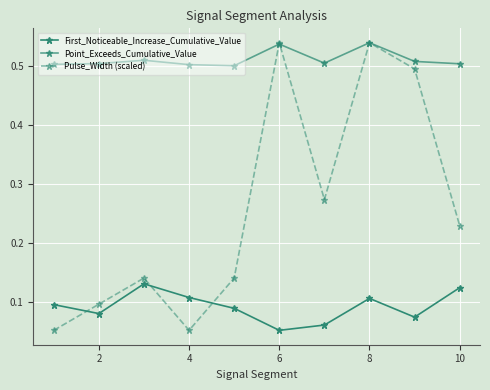

Which series ends up on top after the final intersection of First_Noticeable_Increase_Cumulative_Value and Pulse_Width (scaled)?

Pulse_Width (scaled)